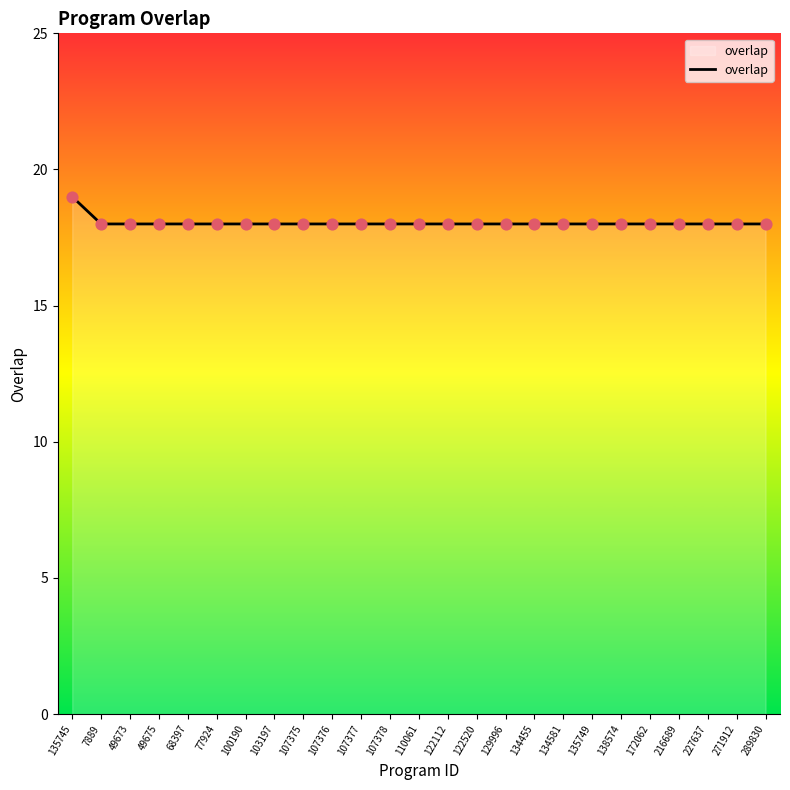

Approximately how many times larger is the value at 289830 compared to 107378?

1.0